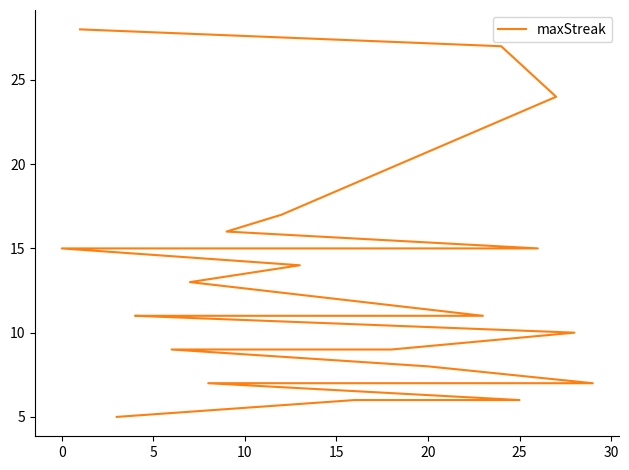

What is the smallest value displayed?

5